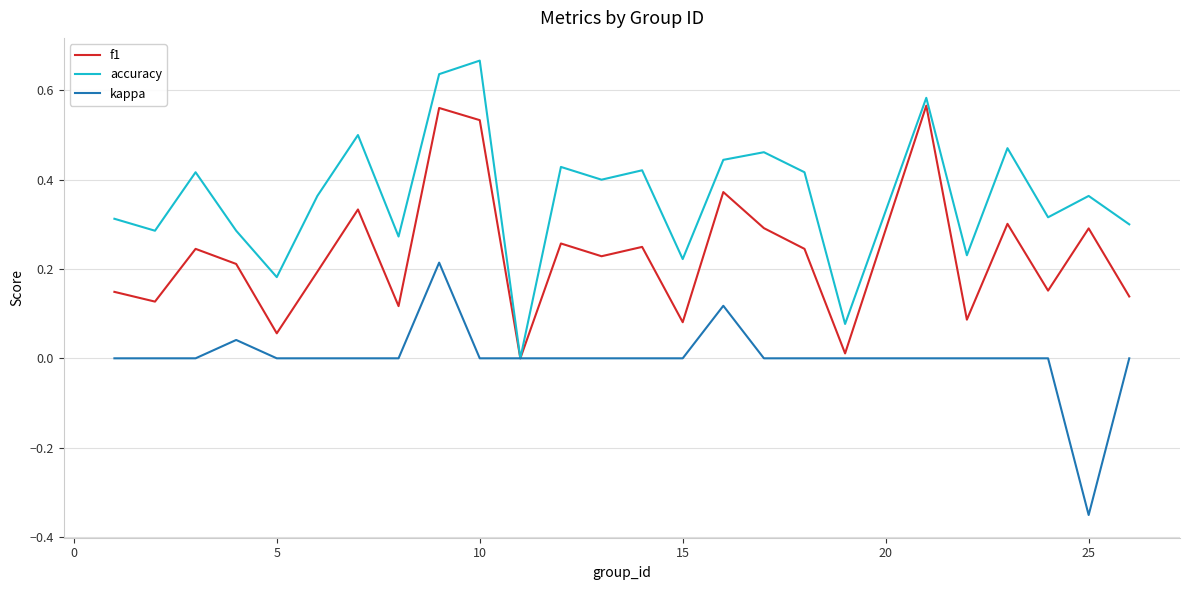

List the series in order of their peak value, highest first.

accuracy, f1, kappa